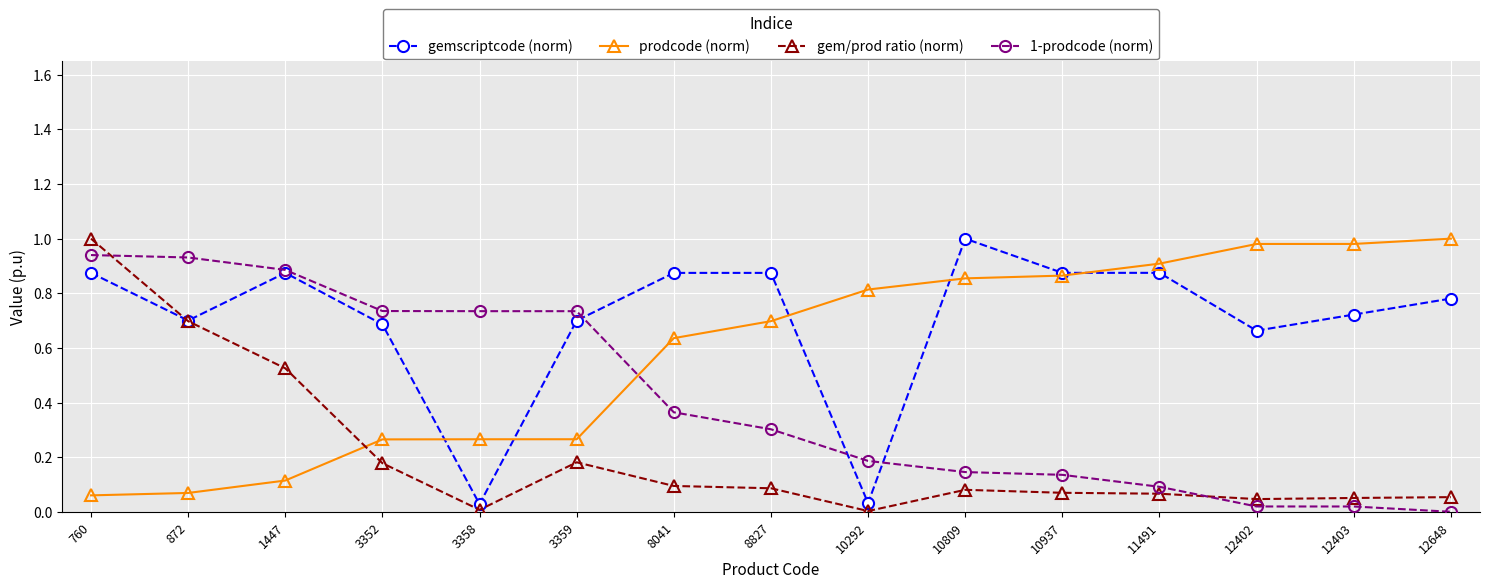

Rank the series by their average value, from highest to lowest.

gemscriptcode (norm), prodcode (norm), 1-prodcode (norm), gem/prod ratio (norm)